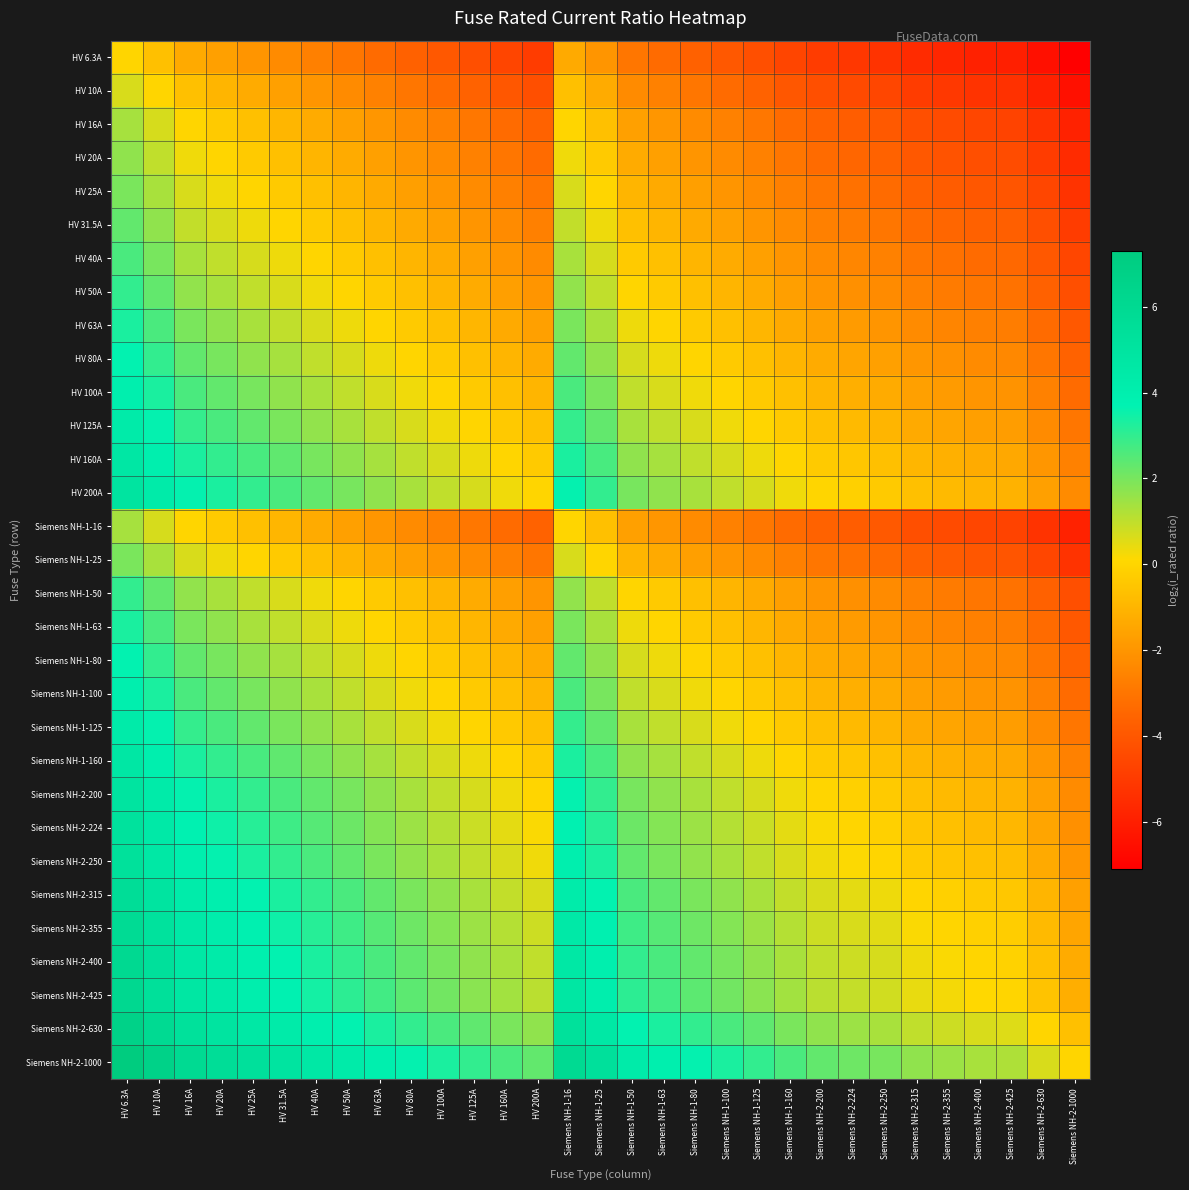

Count the number of data series in this chart.

31